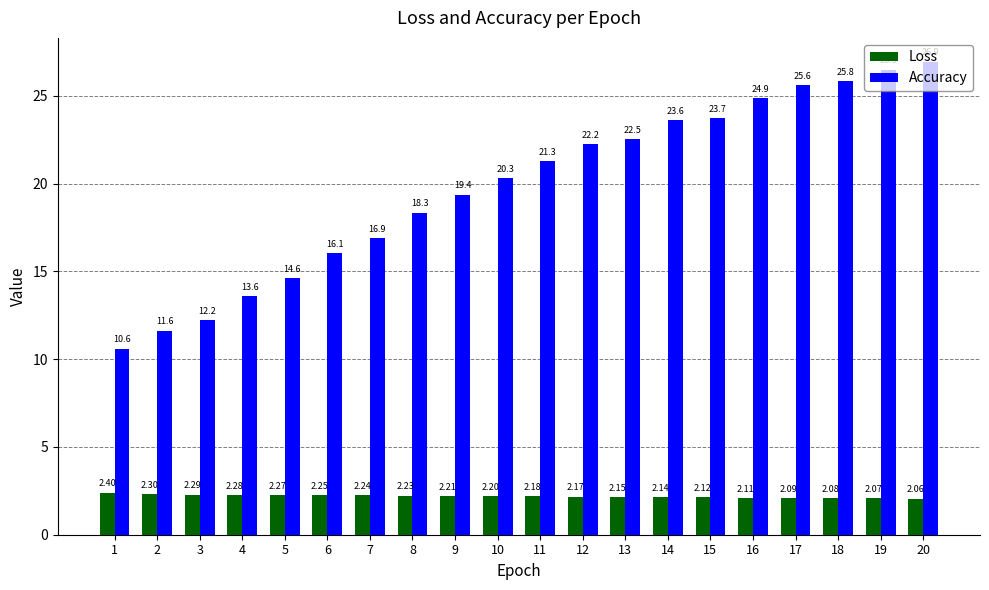

True or false: Loss has a value of 2.3 at 3.

True